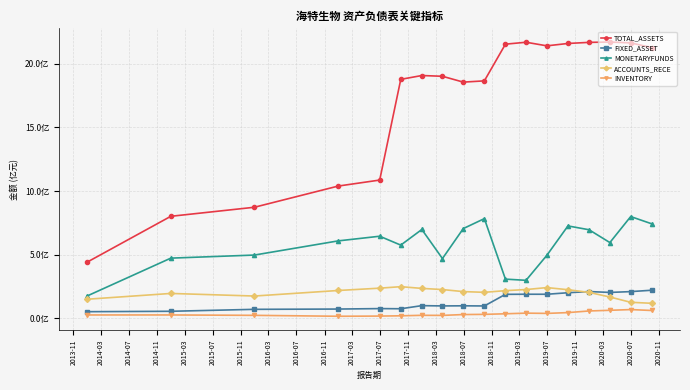

What is the sum of all TOTAL_ASSETS values?

30918715908.3